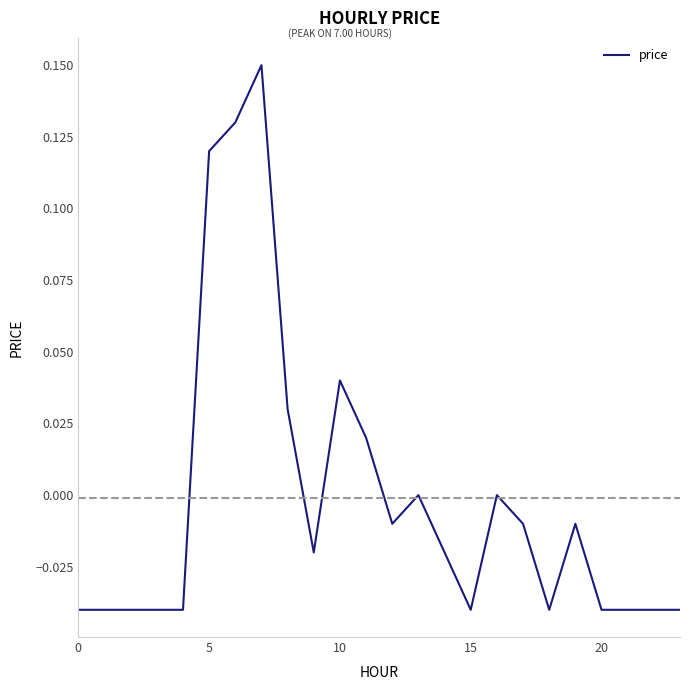

How many lines are shown in the chart?

1